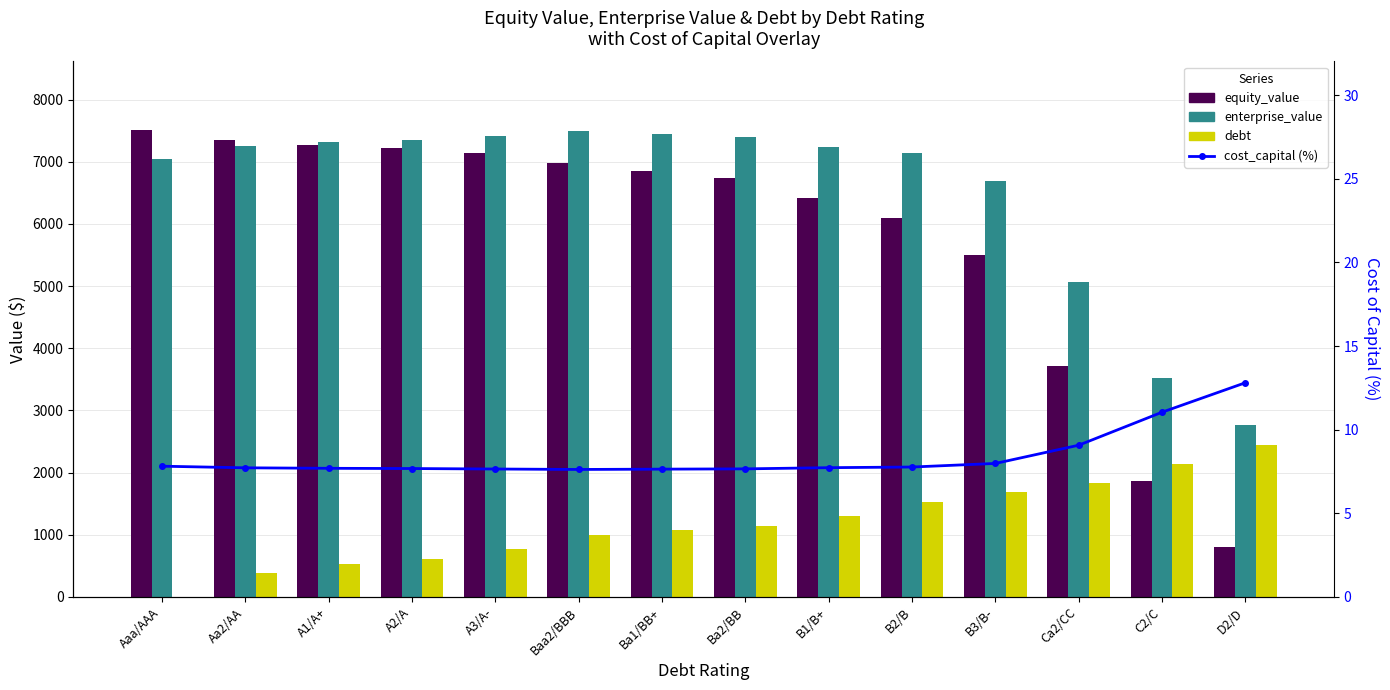

What position from the right is D2/D?

1